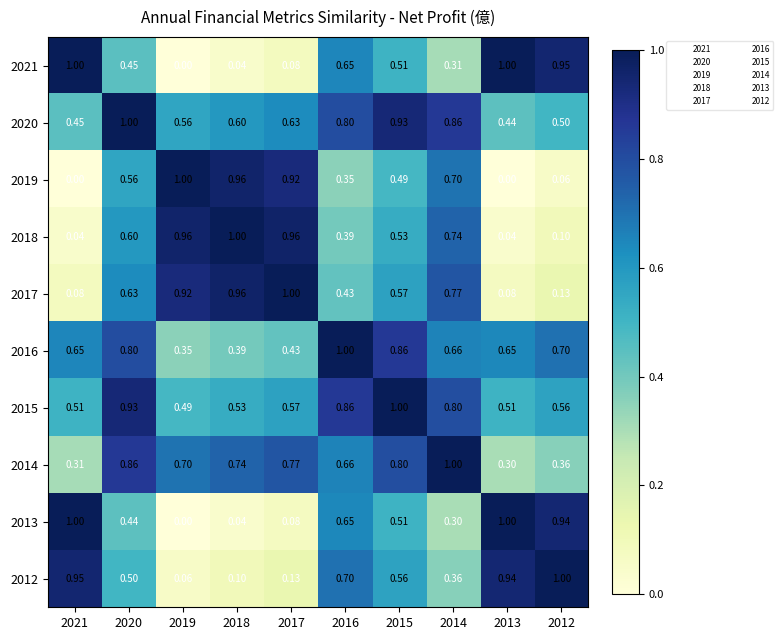

Is the value of 2017 at 2014 greater than the value of 2019 at 2012?

Yes